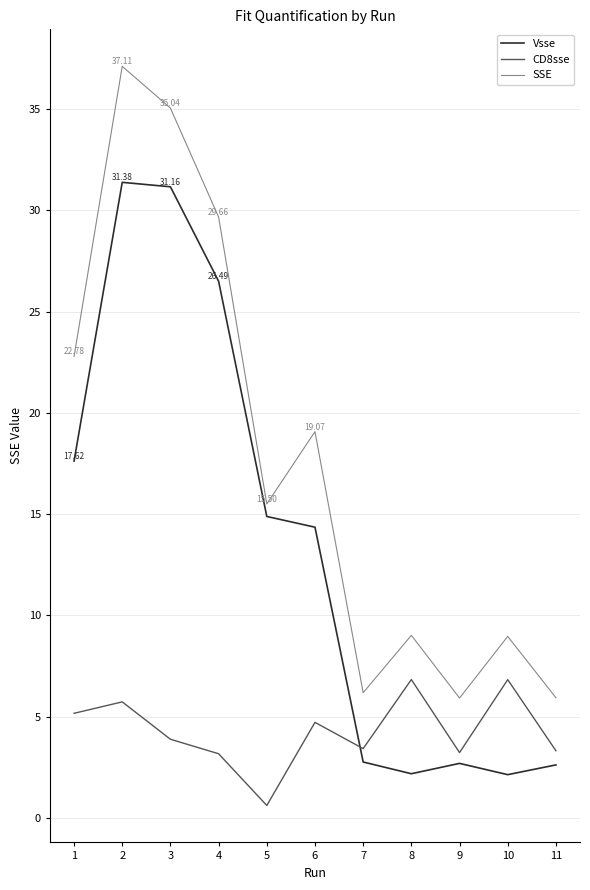

How many categories are shown in the chart?

11